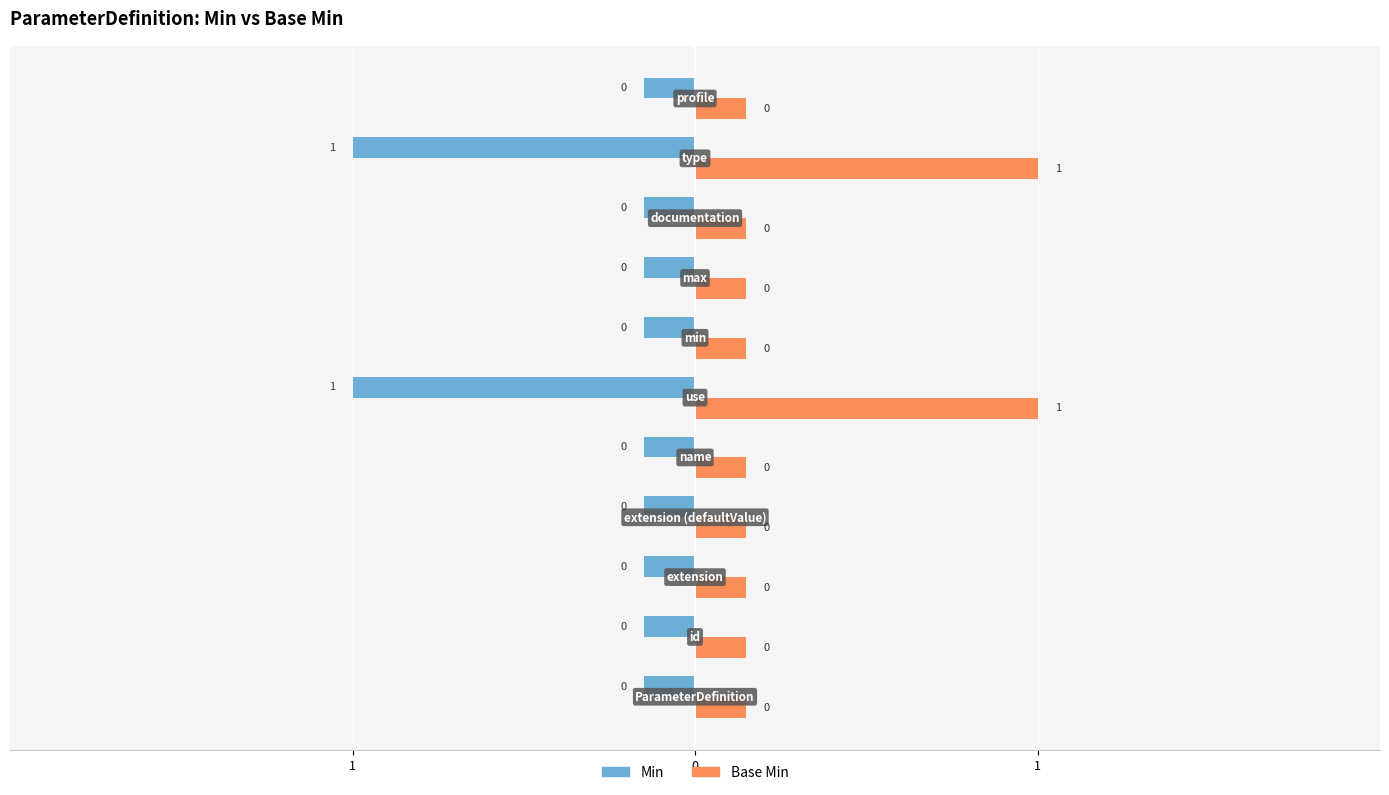

Does the chart contain stacked bars?

No